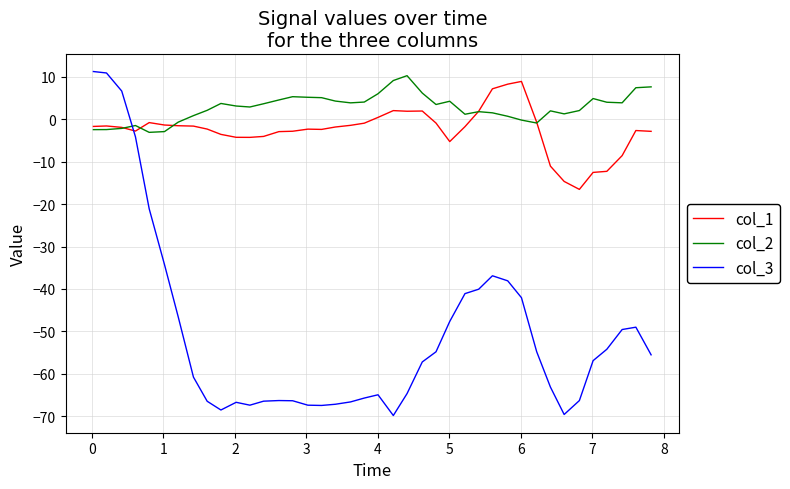

What is the maximum value for col_2?

10.2